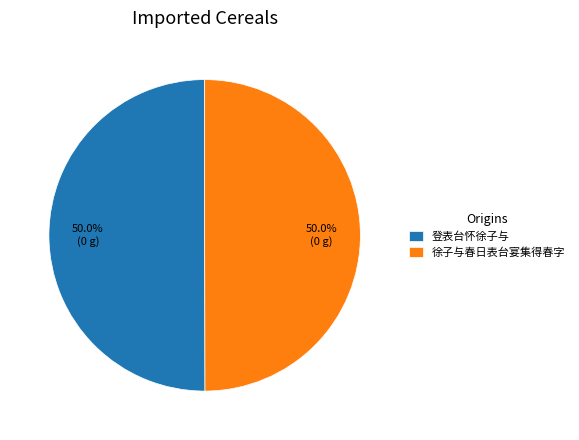

Approximately how many times larger is the value at 徐子与春日表台宴集得春字 compared to 登表台怀徐子与?

1.0